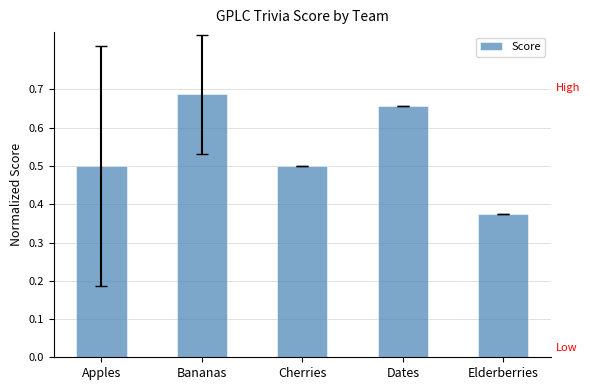

How many values are between 0 and 1?

5